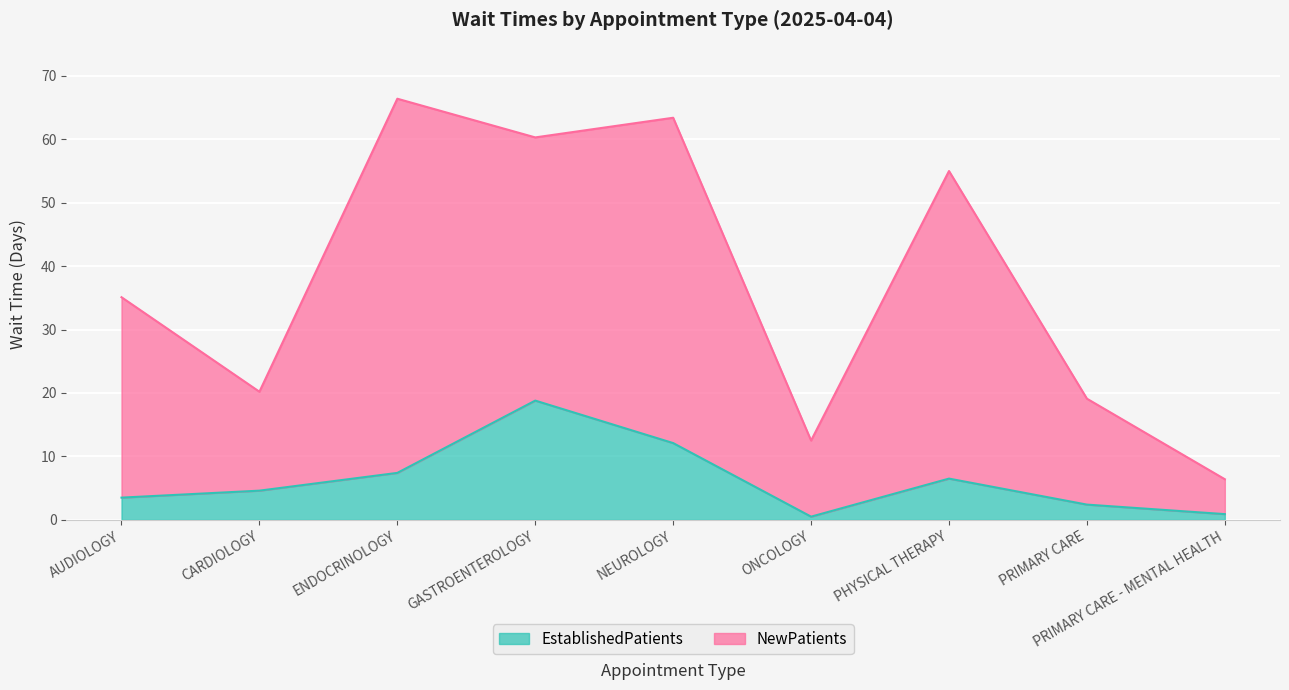

What is the difference between the EstablishedPatients values at NEUROLOGY and PRIMARY CARE - MENTAL HEALTH?

11.2